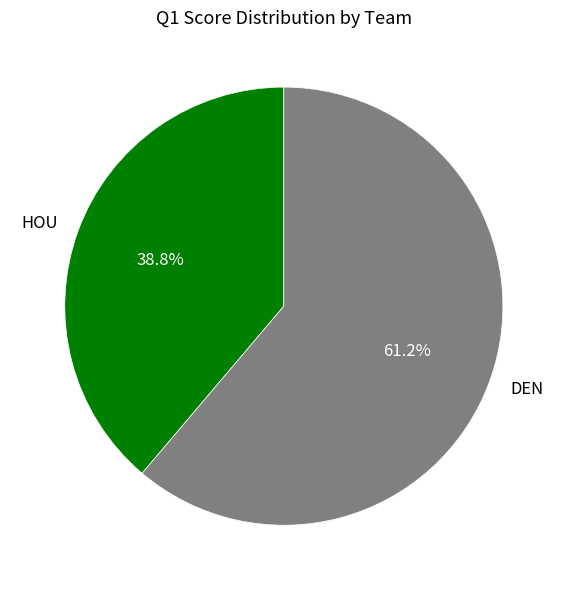

To the nearest percent, what is the combined percentage of HOU and DEN?

100%